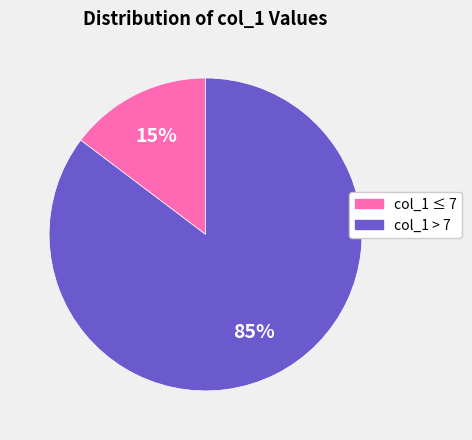

Is there any slice that represents more than half of the pie?

Yes